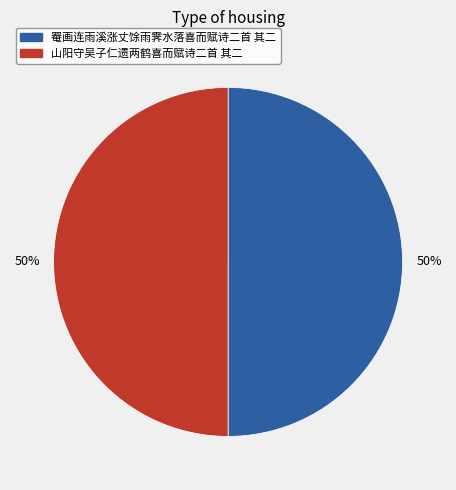

To the nearest percent, what is the average slice percentage?

50%